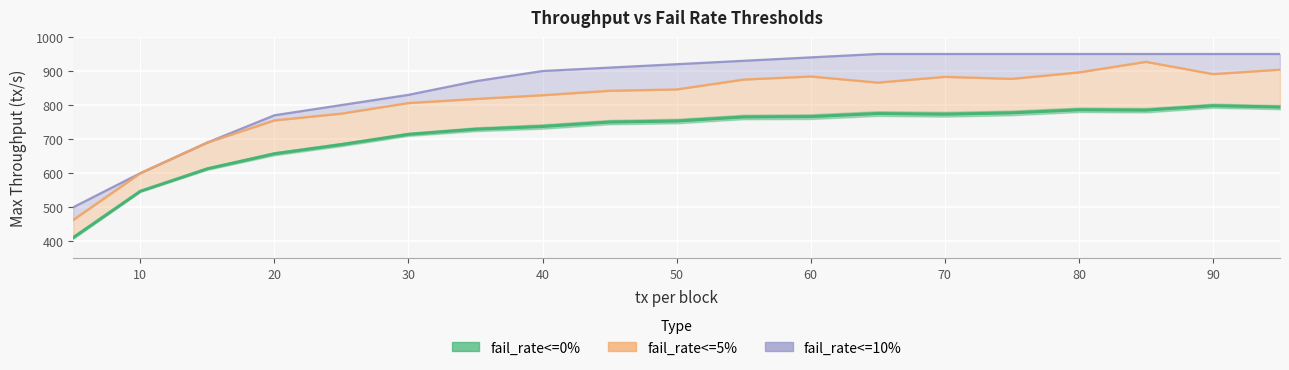

Is the value of fail_rate<=0% at 80 greater than the value of fail_rate<=10% at 70?

No